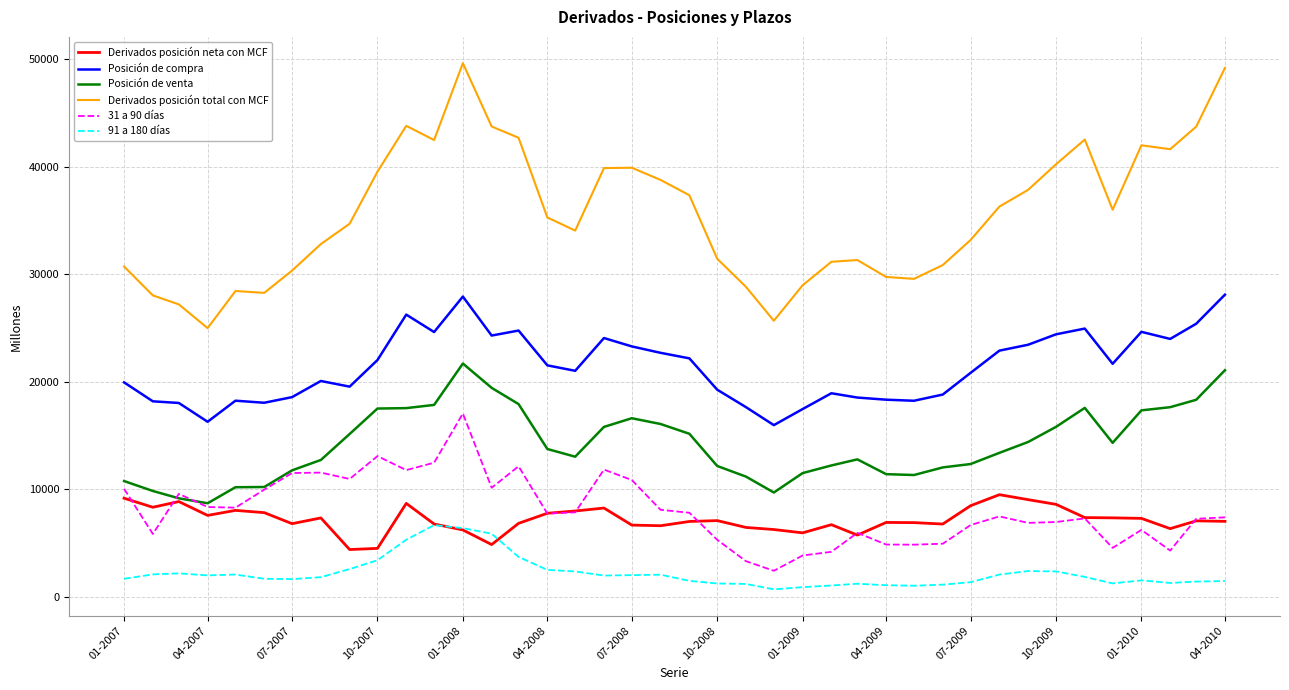

Which series has the largest total across all categories?

Derivados posición total con MCF